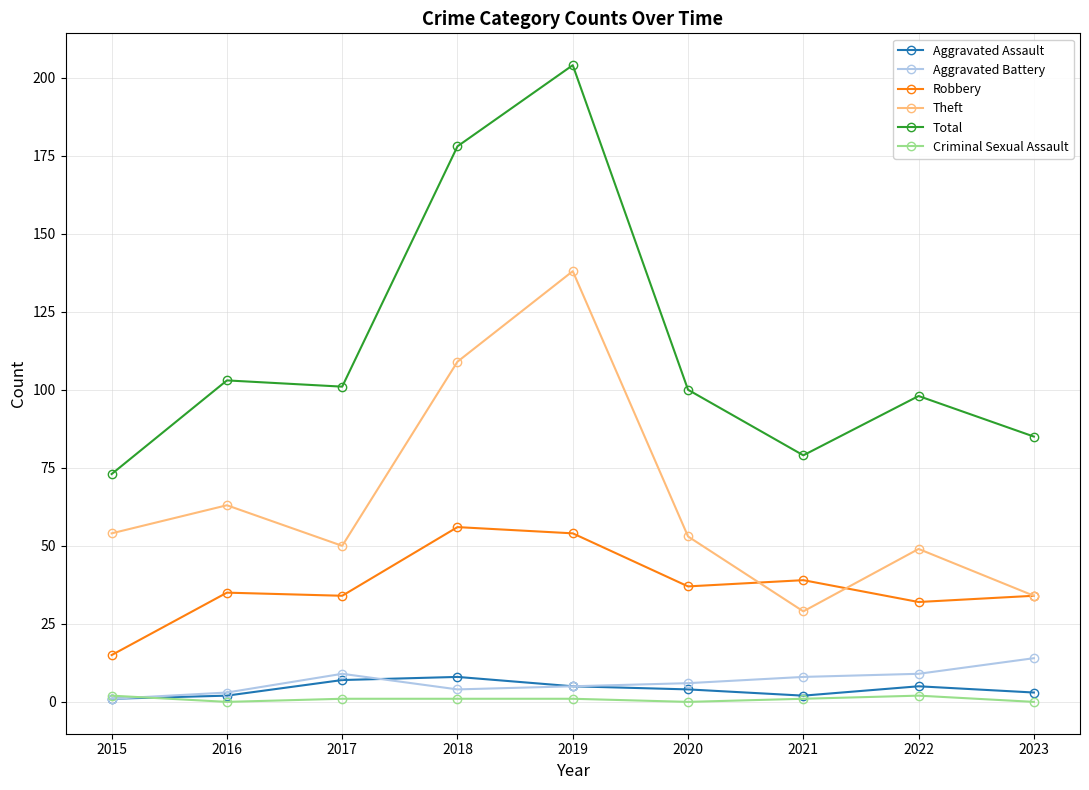

In Theft, how many points are higher than both neighbors (excluding endpoints)?

3